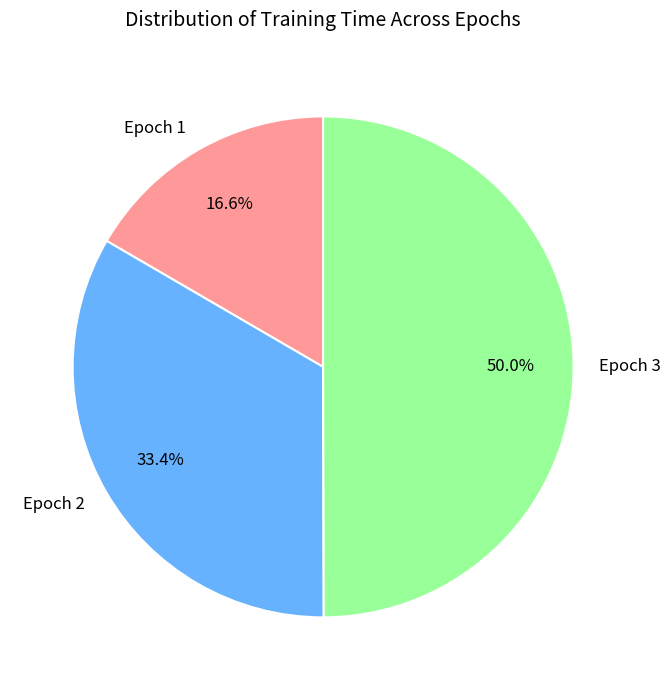

Between Epoch 2 and Epoch 3, which is larger?

Epoch 3